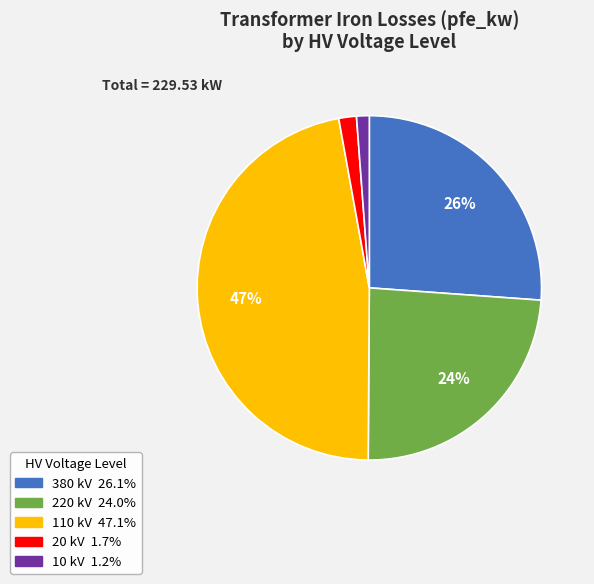

Is there any slice that represents more than half of the pie?

No